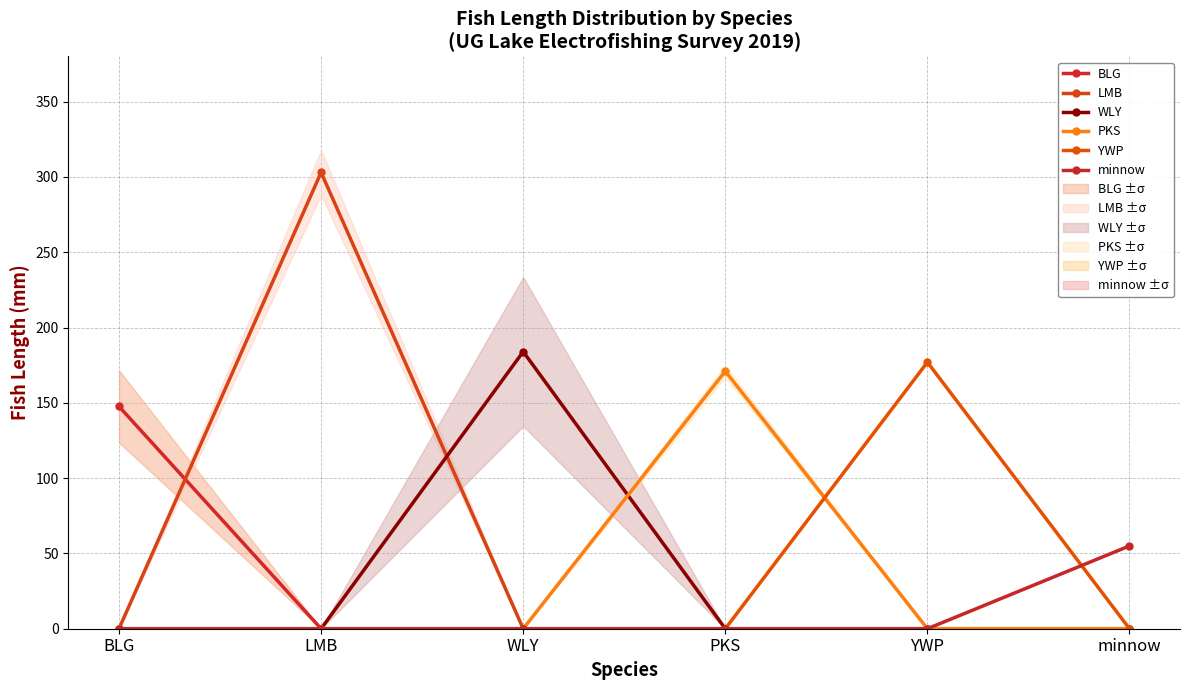

What is the label of the 1st point from the left?

BLG